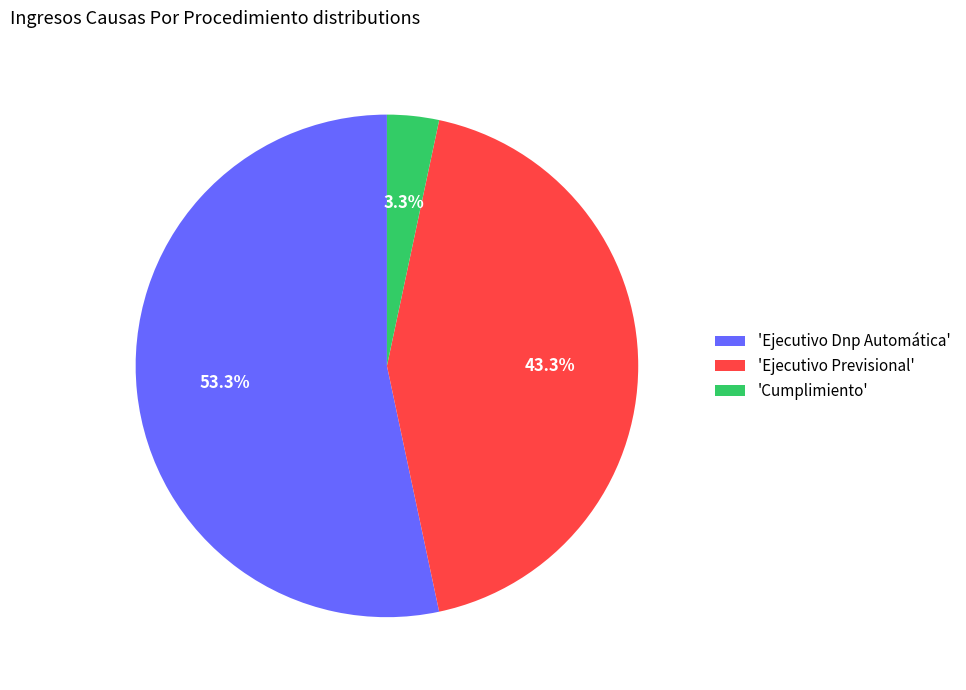

Which has a higher value, 'Ejecutivo Previsional' or 'Ejecutivo Dnp Automática'?

'Ejecutivo Dnp Automática'